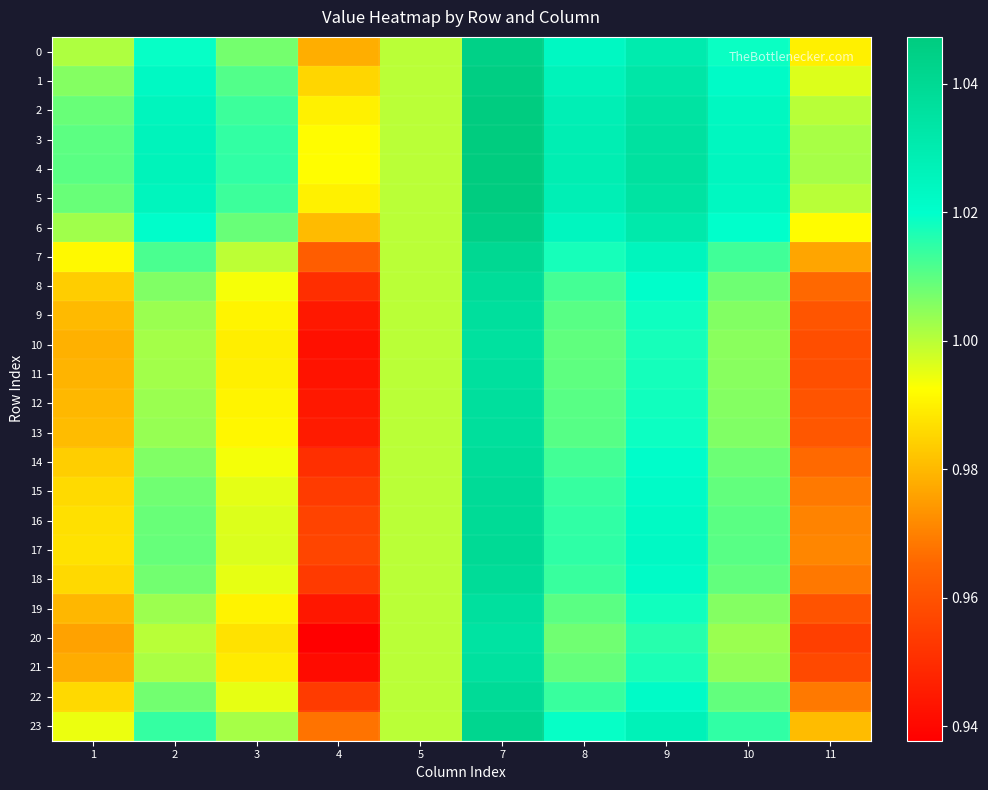

At which category does the chart reach its peak across all series?

7